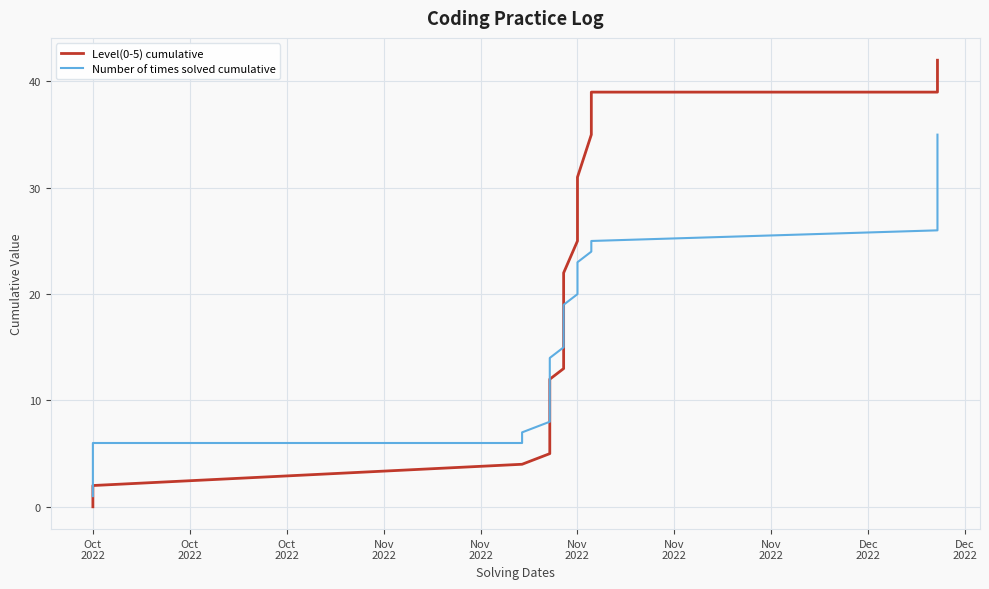

The Number of times solved cumulative series shows 19 at 11. True or false?

False